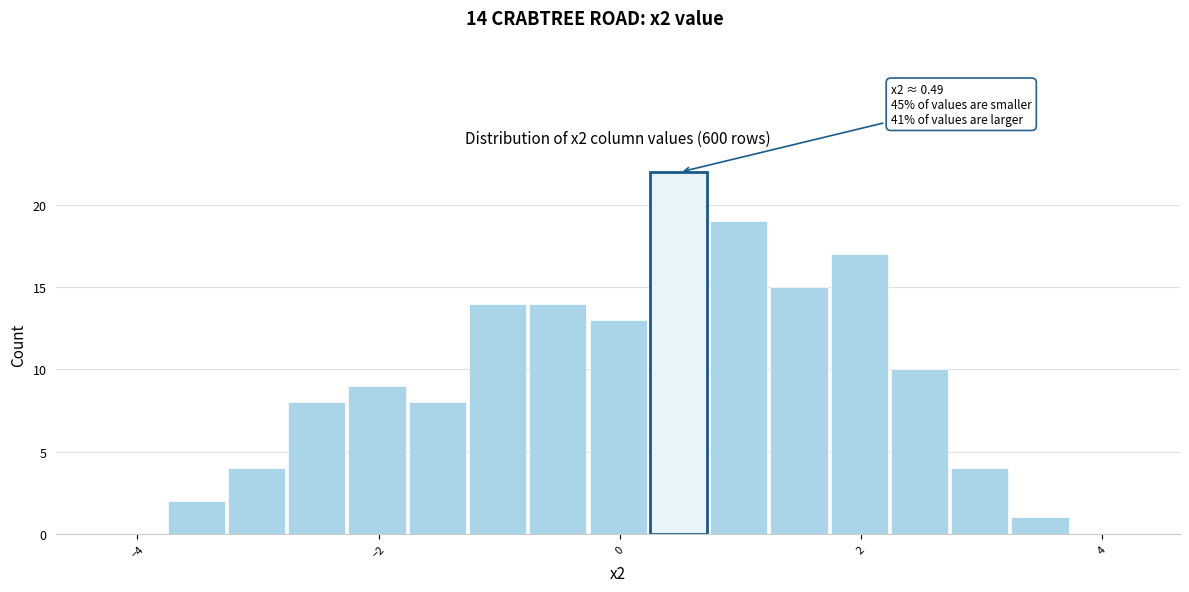

Around what value on the x-axis is the tallest bar? Give the approximate position of its centre, as read against the axis.

0.4